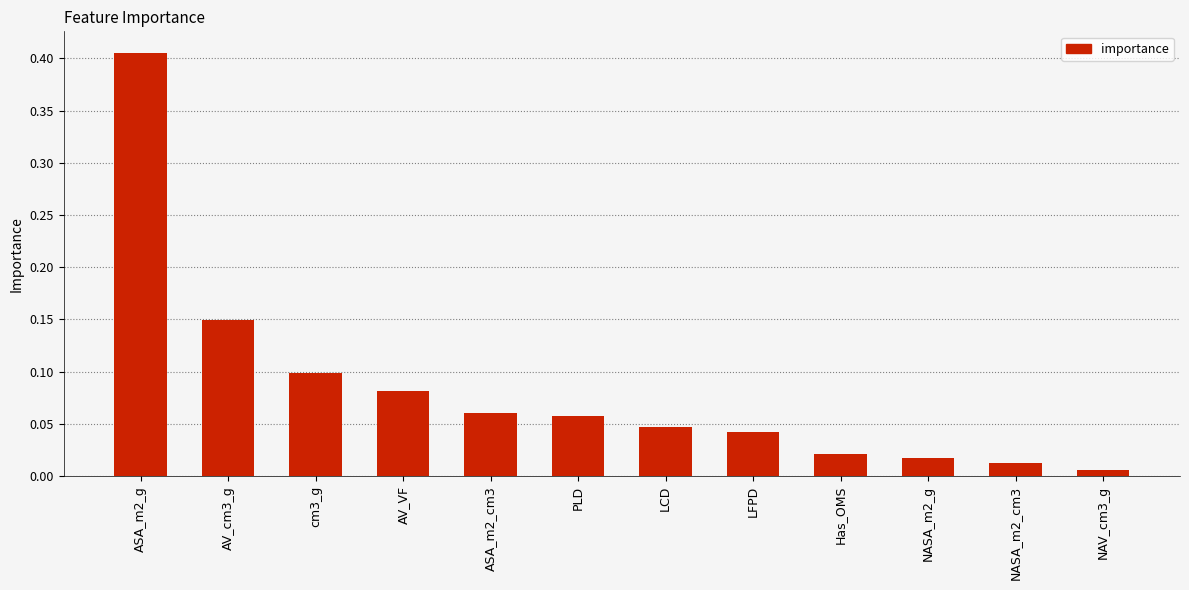

True or false: the data shows 0.0 at ASA_m2_cm3.

False